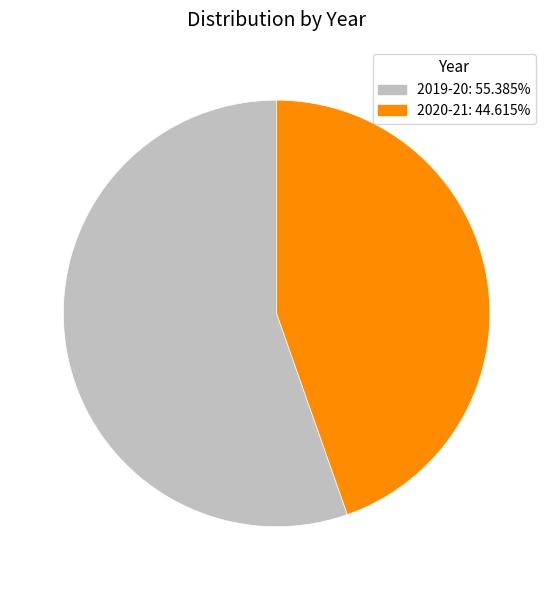

True or false: 2020-21 accounts for 39% of the total.

False